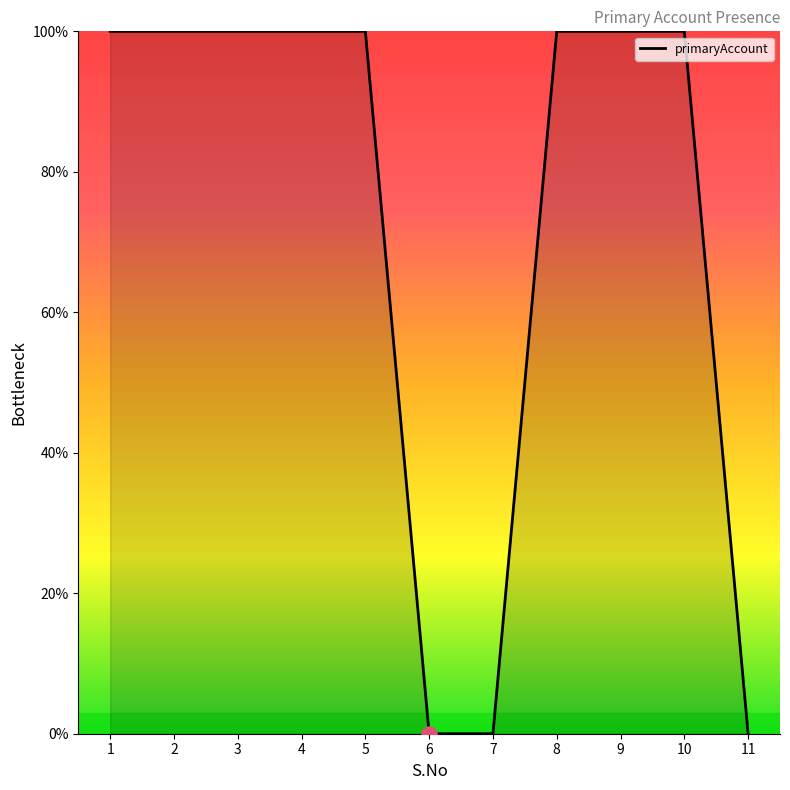

What is the ratio of the value at 4 to the value at 10?

1.0